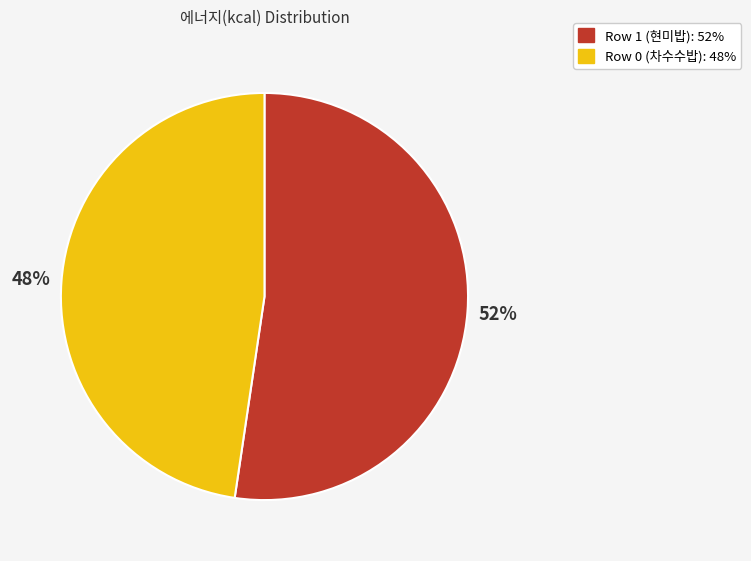

To the nearest percent, what is the combined percentage of Row 0 (차수수밥) and Row 1 (현미밥)?

100%